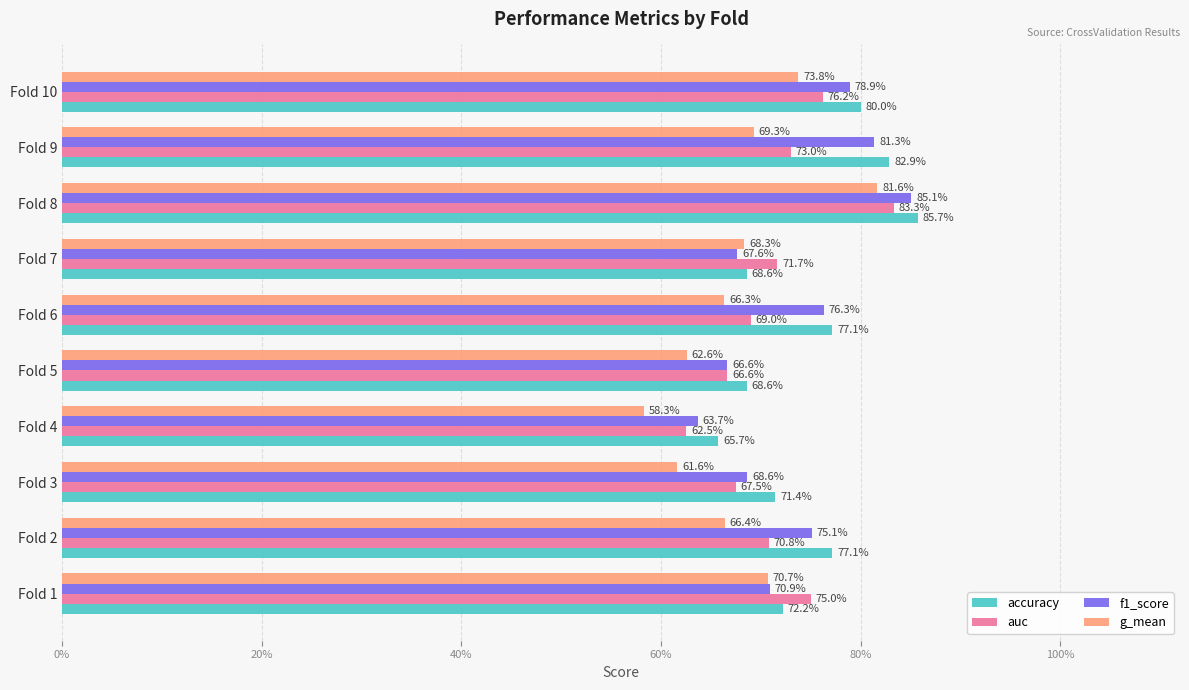

What is the label of the 2nd bar from the right?

8